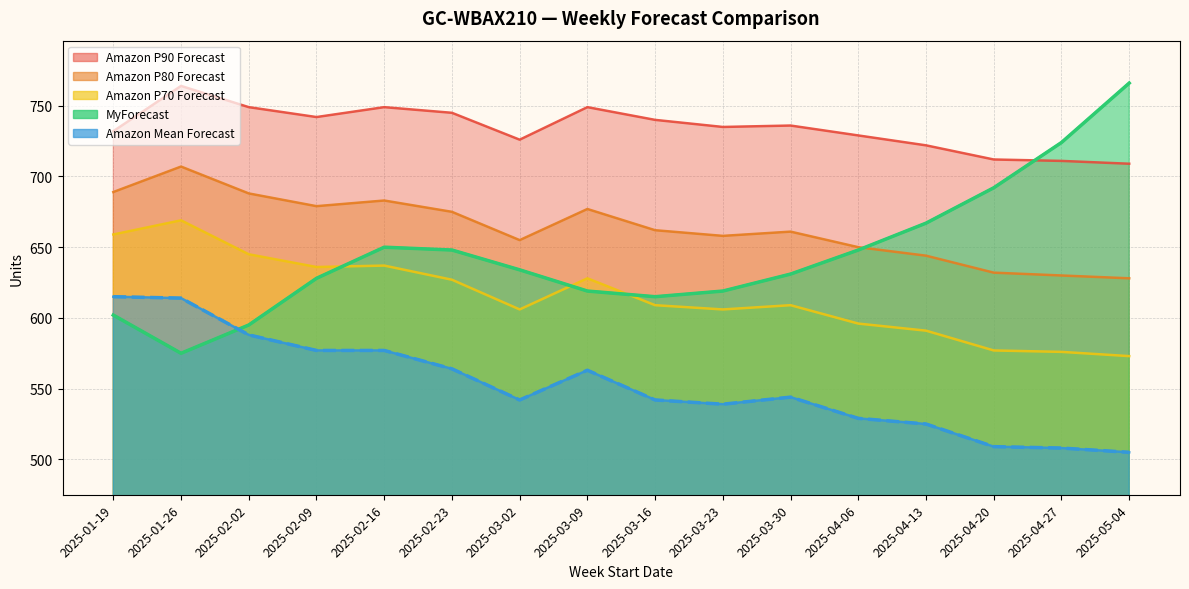

The value of MyForecast at 2025-02-02 is 1052. True or false?

False